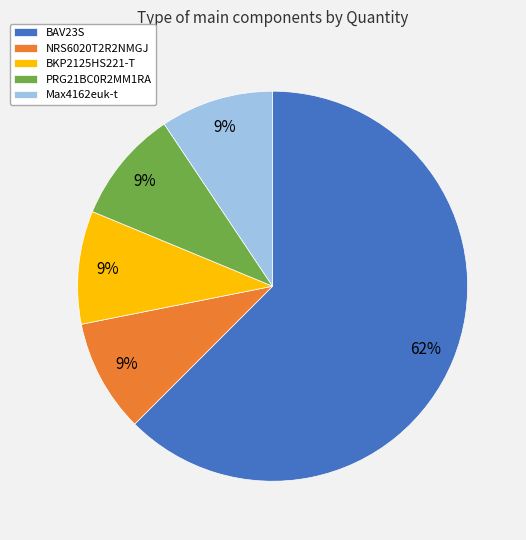

Between BAV23S and NRS6020T2R2NMGJ, which is larger?

BAV23S